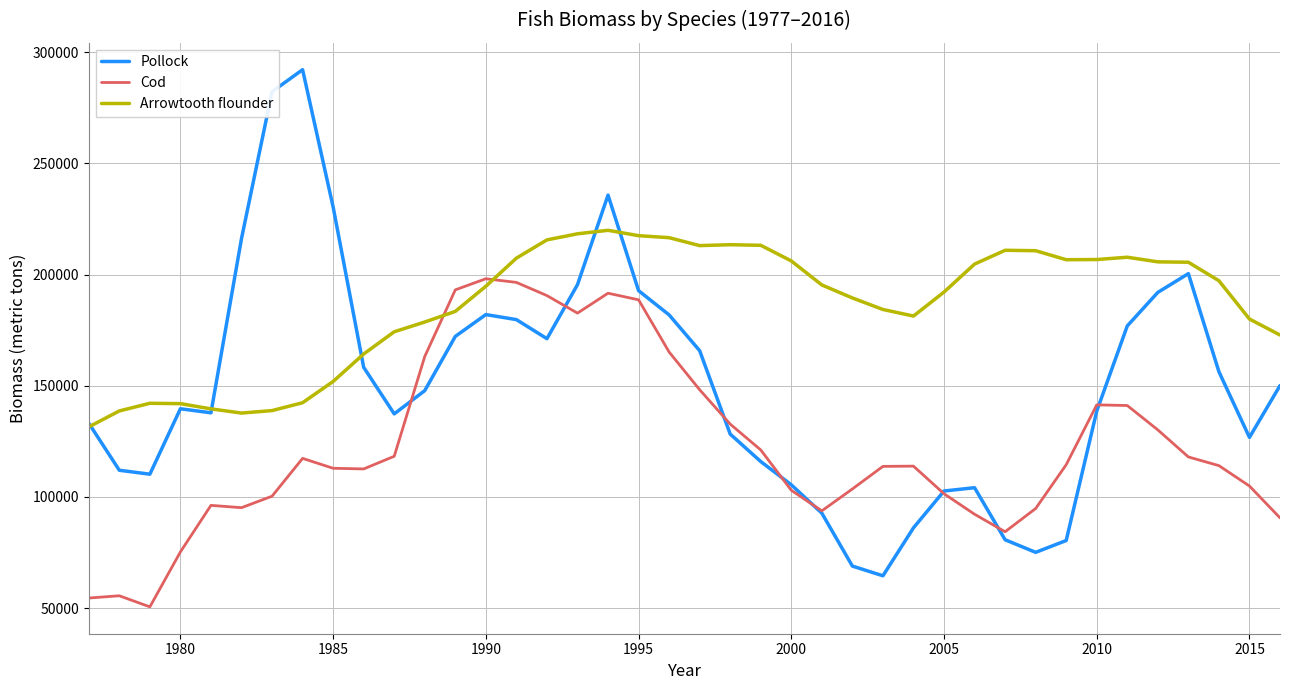

What is the minimum value shown in the chart?

50543.4